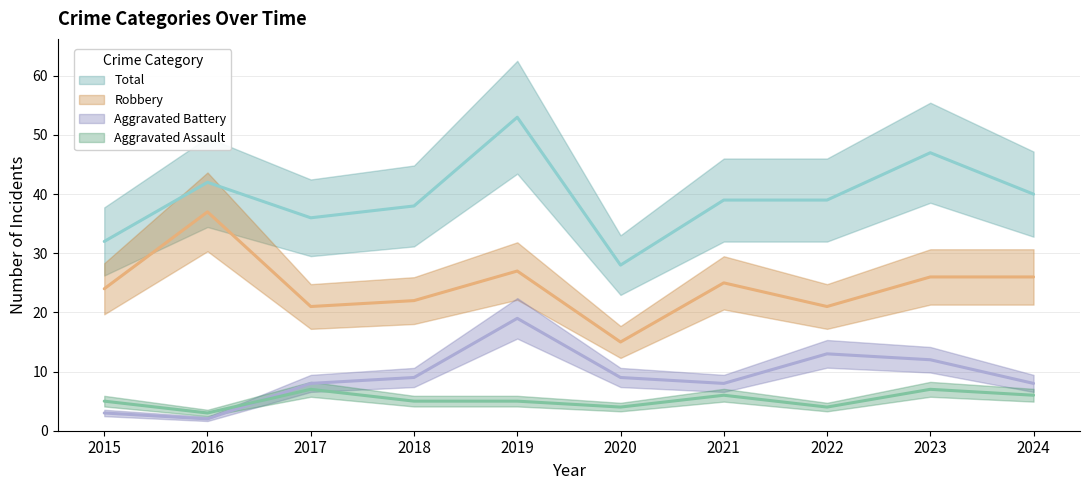

What is the total value across all series at 2022?

77